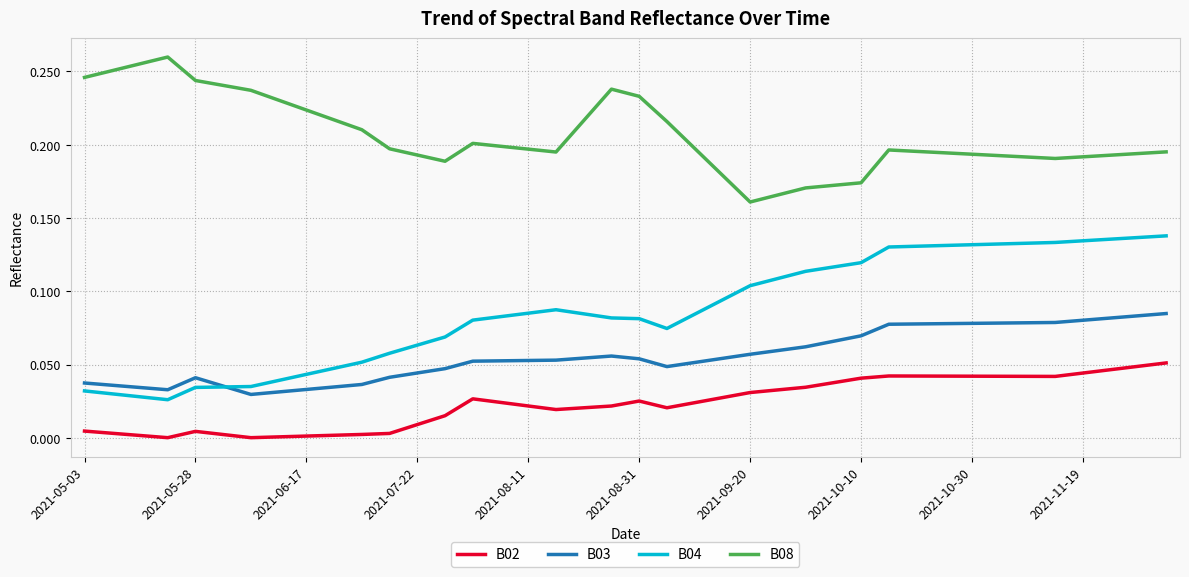

Which series has the widest spread of values?

B04